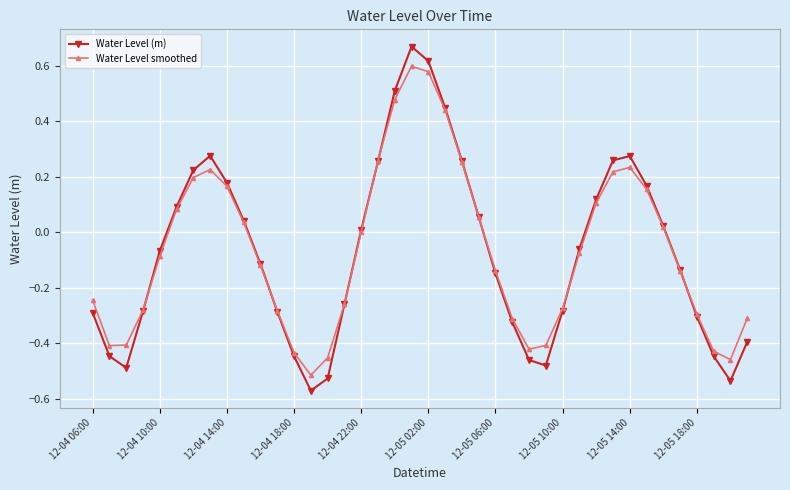

How many categories are shown in the chart?

40